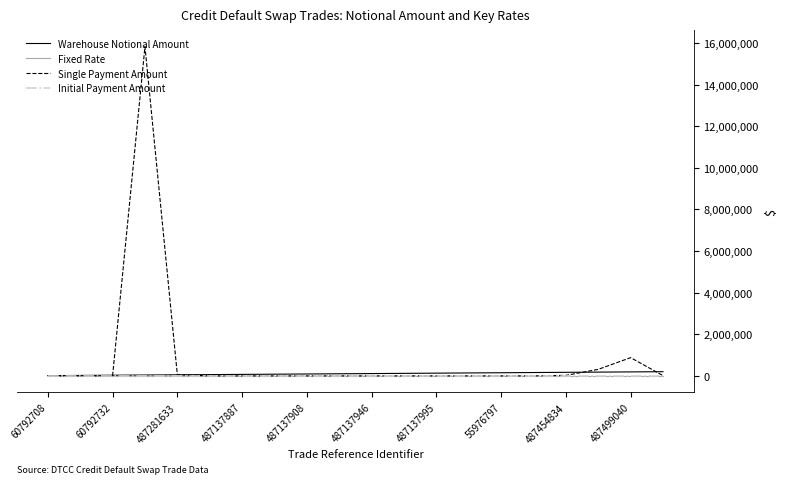

What is the maximum value shown in the chart?

15823925